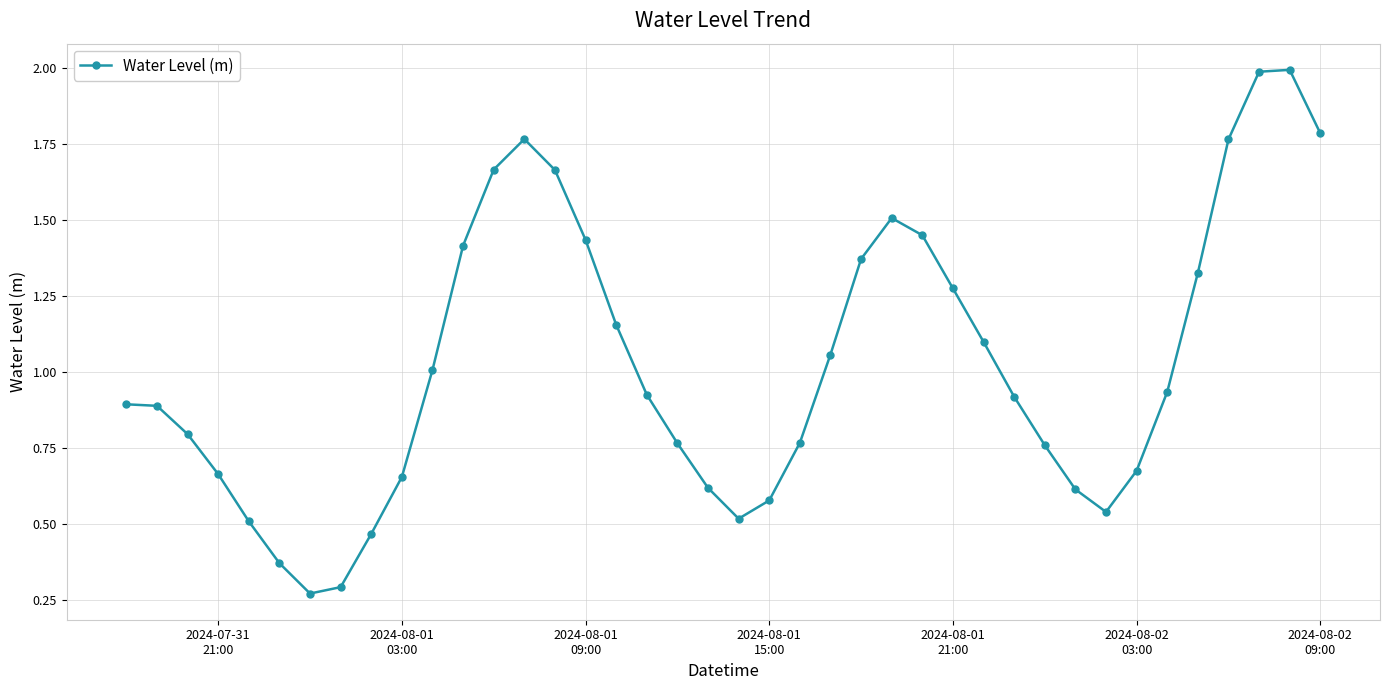

How many distinct data groups are displayed?

1